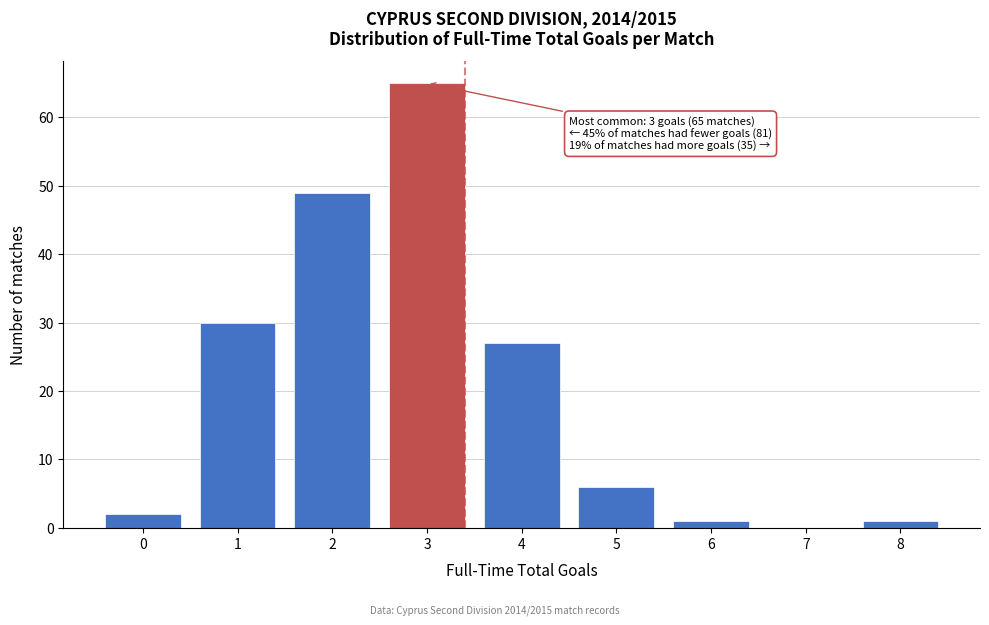

Reading left to right, transcribe all the data shown in this chart.

0=2	1=30	2=49	3=65	4=27	5=6	6=1	7=0	8=1